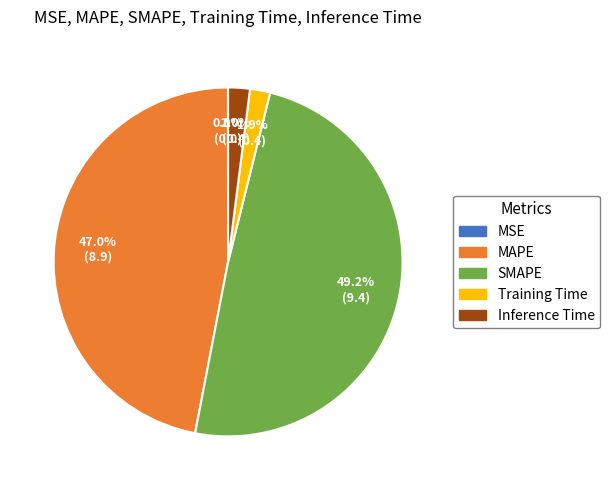

Does Training Time account for over 50% of the chart?

No